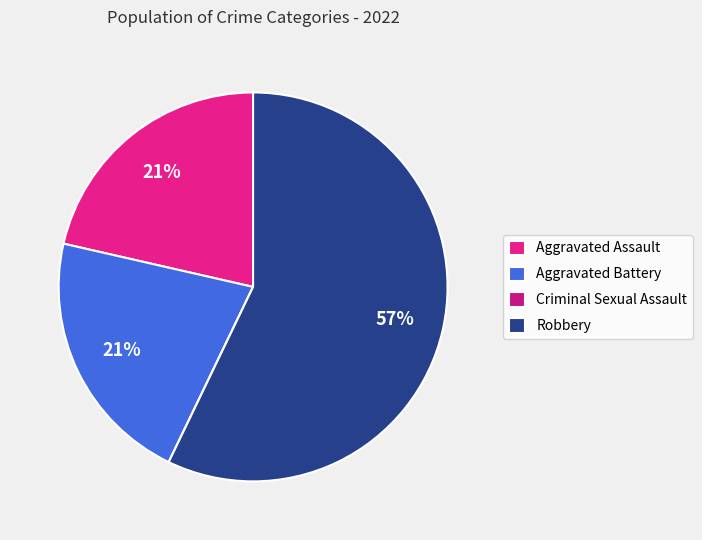

Rank the categories by value from highest to lowest.

Robbery, Aggravated Assault, Aggravated Battery, Criminal Sexual Assault